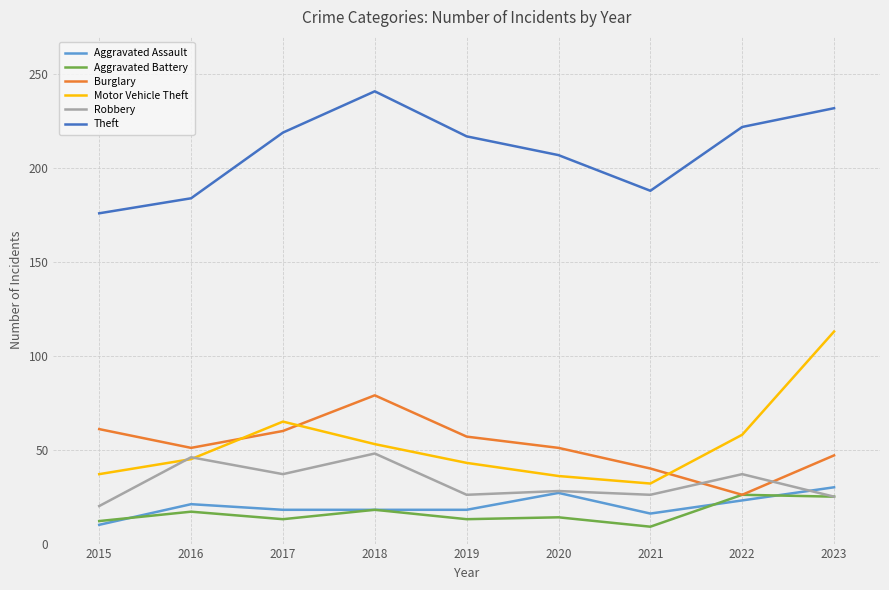

In Theft, how many points are lower than both neighbors (excluding endpoints)?

1